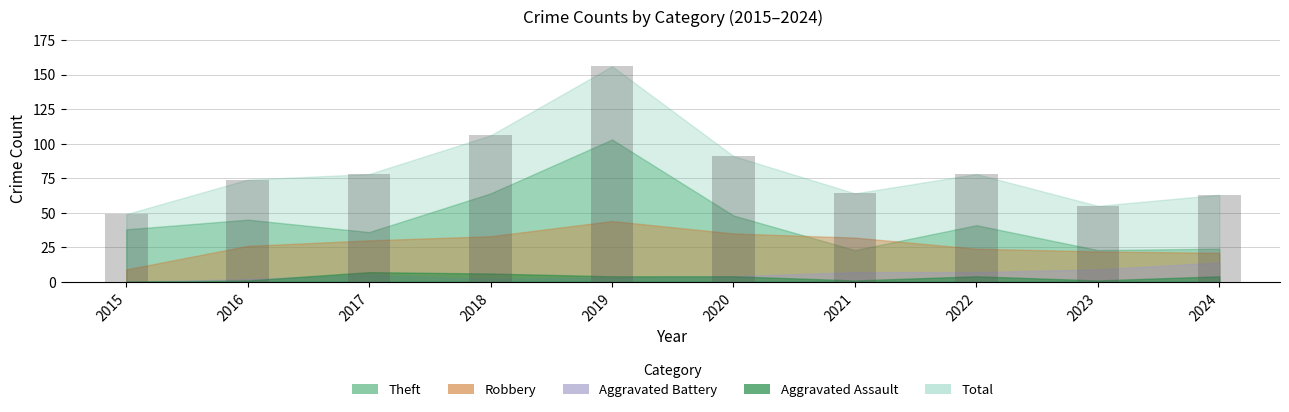

Which has a higher value, 2017 or 2024?

2017